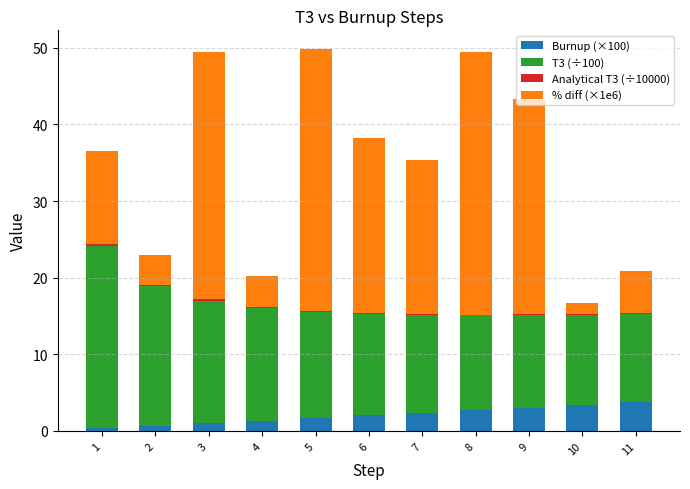

Where is T3 (÷100) nearest to the value 17?

3